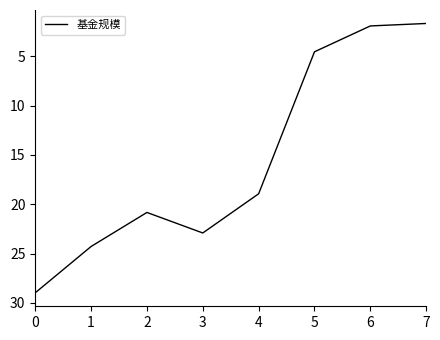

How many interior local valleys (lower than both neighbors) does the data have?

1